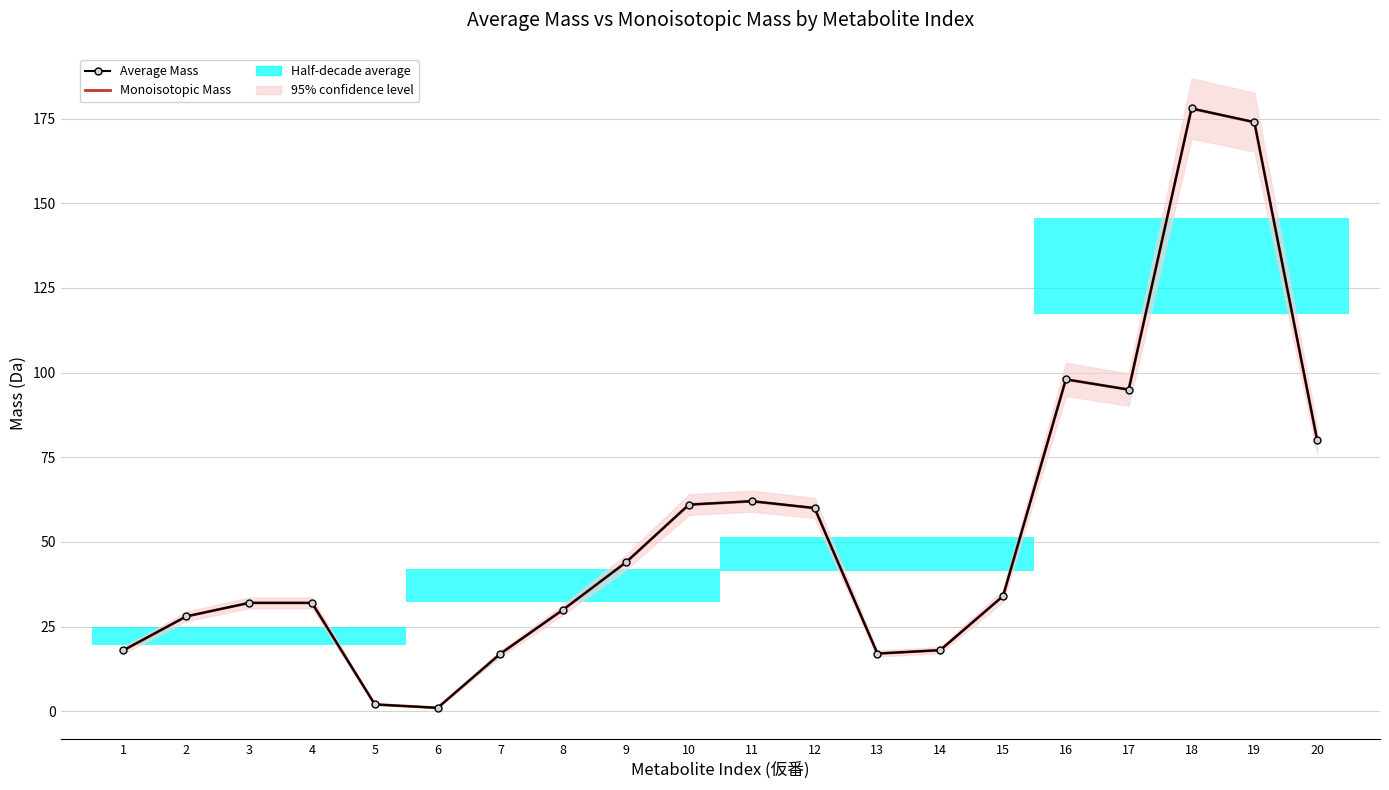

Between 9 and 15, which is larger?

9